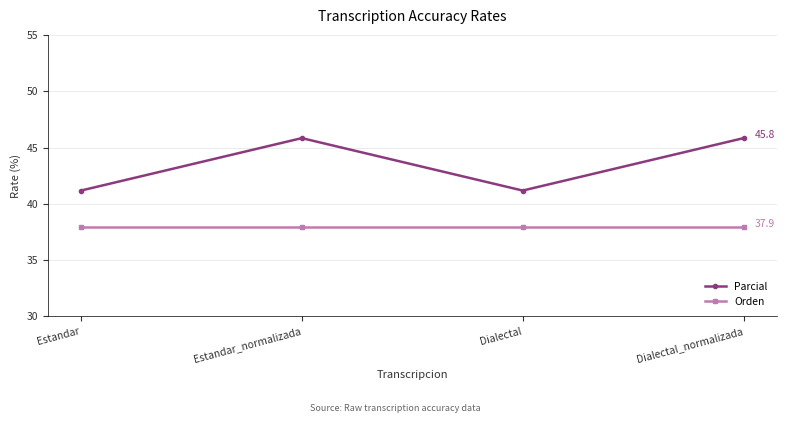

Reading left to right, transcribe all the data shown in this chart.

Parcial: 41.2	45.8	41.2	45.8
Orden: 37.9	37.9	37.9	37.9